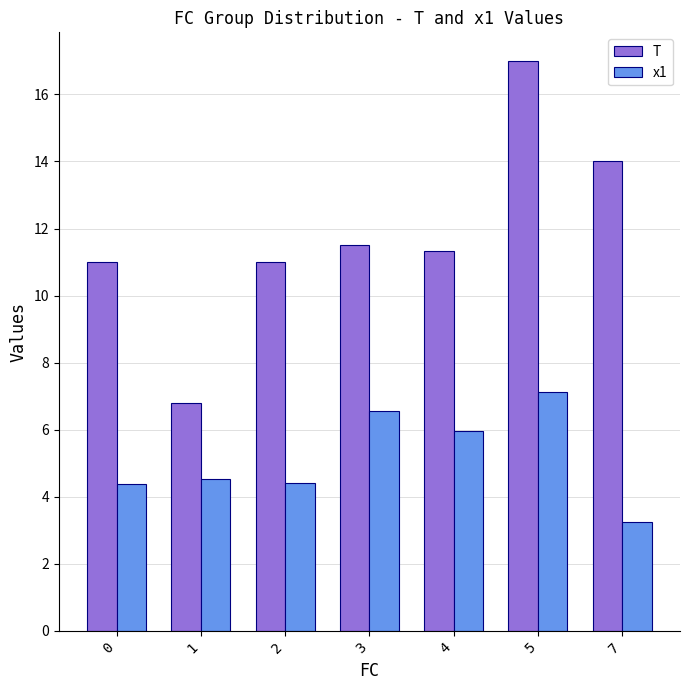

The value of x1 at 3 is 9.2. True or false?

False